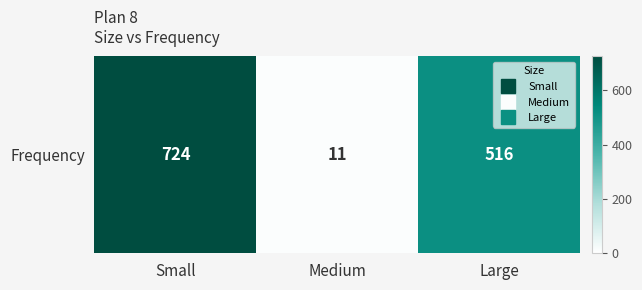

What is the sum of all values?

1251